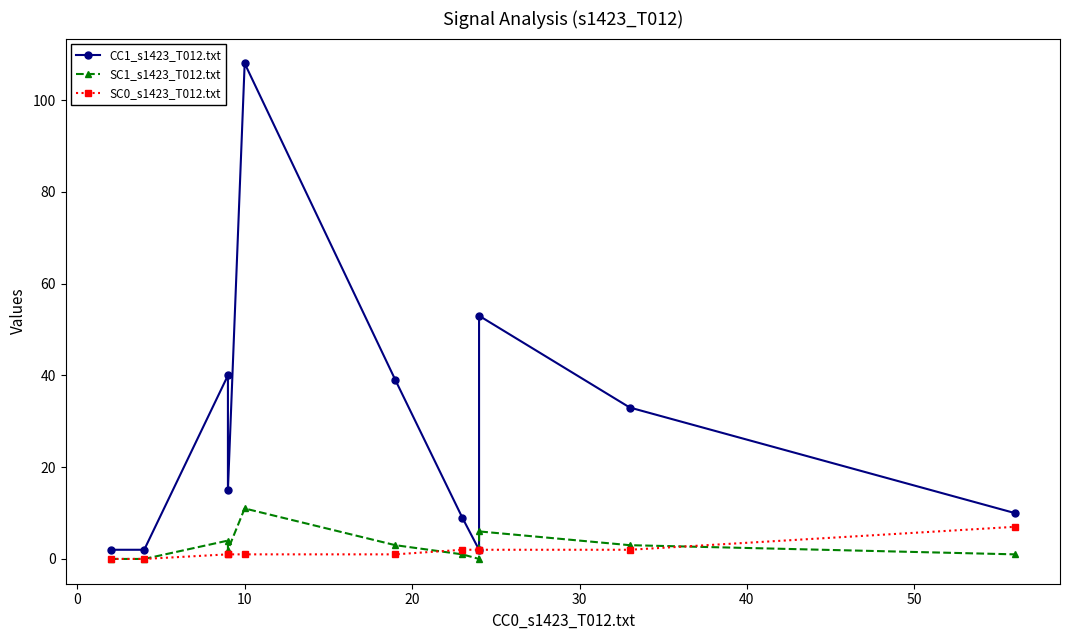

At how many categories does at least one series exceed 47?

2